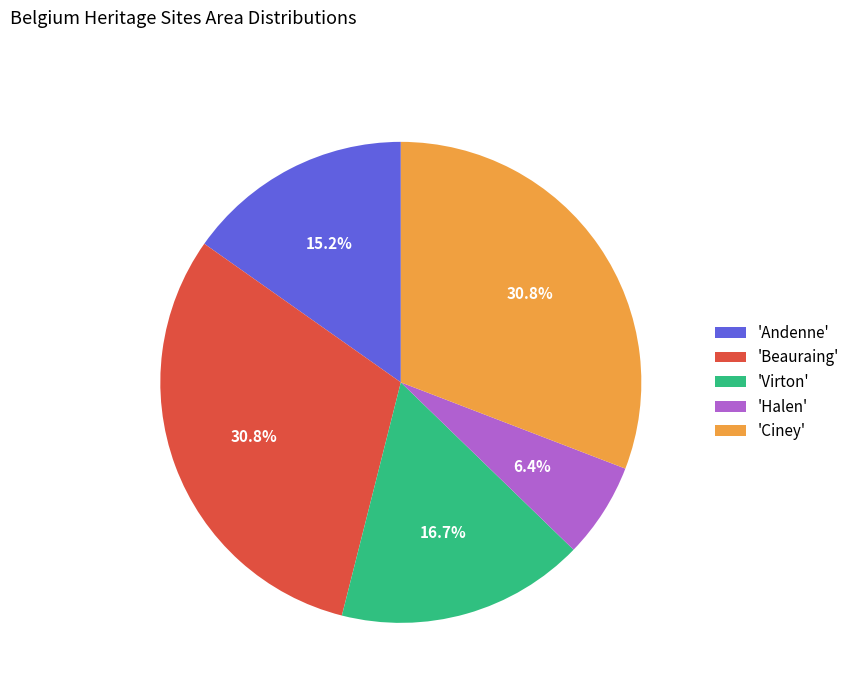

Combined, do 'Halen' and 'Beauraing' account for over 50%?

No